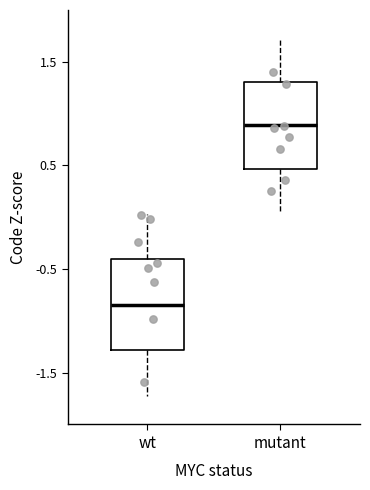

Reading left to right, read every box against the y-axis: the position of its median line, the range the box covers, and the ends of its whiskers. The values are not printed on the chart, so give them approximately, as read against the axis.

wt: median -0.8, box -1.3 to -0.4, whiskers -1.7 to 0.0
mutant: median 0.9, box 0.5 to 1.3, whiskers 0.1 to 1.7